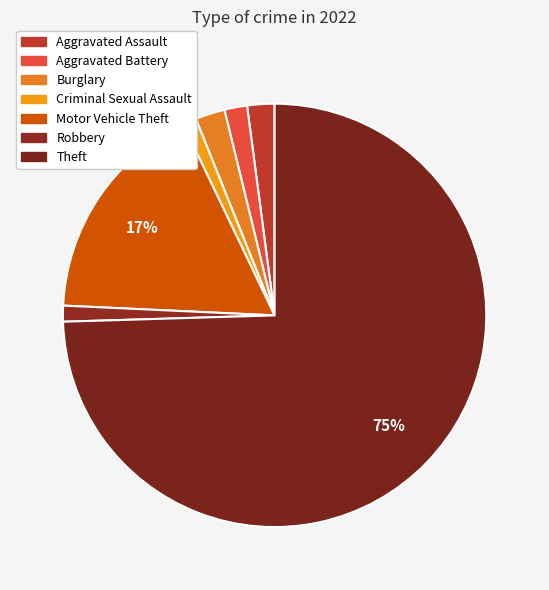

To the nearest percent, what portion does Aggravated Battery represent?

2%